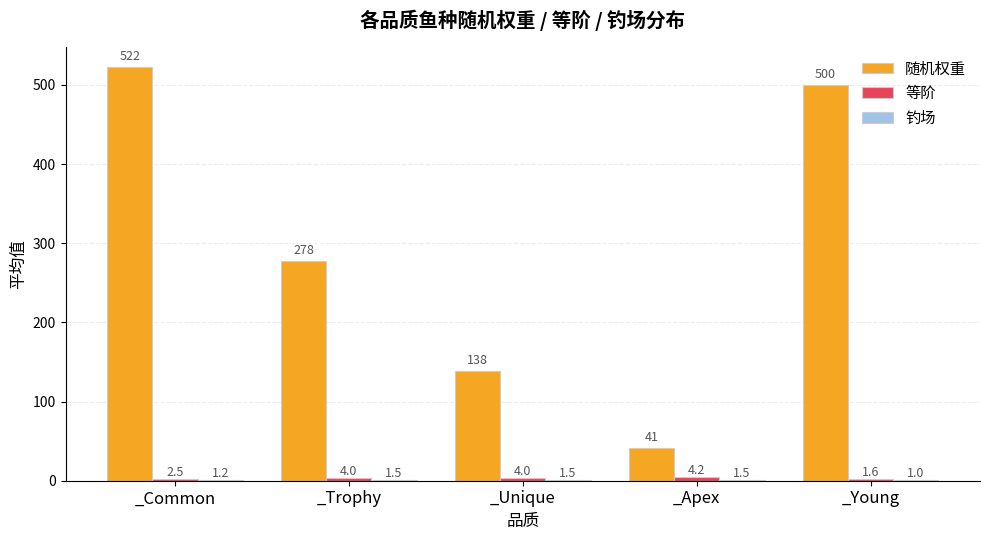

What is the maximum value shown in the chart?

522.1